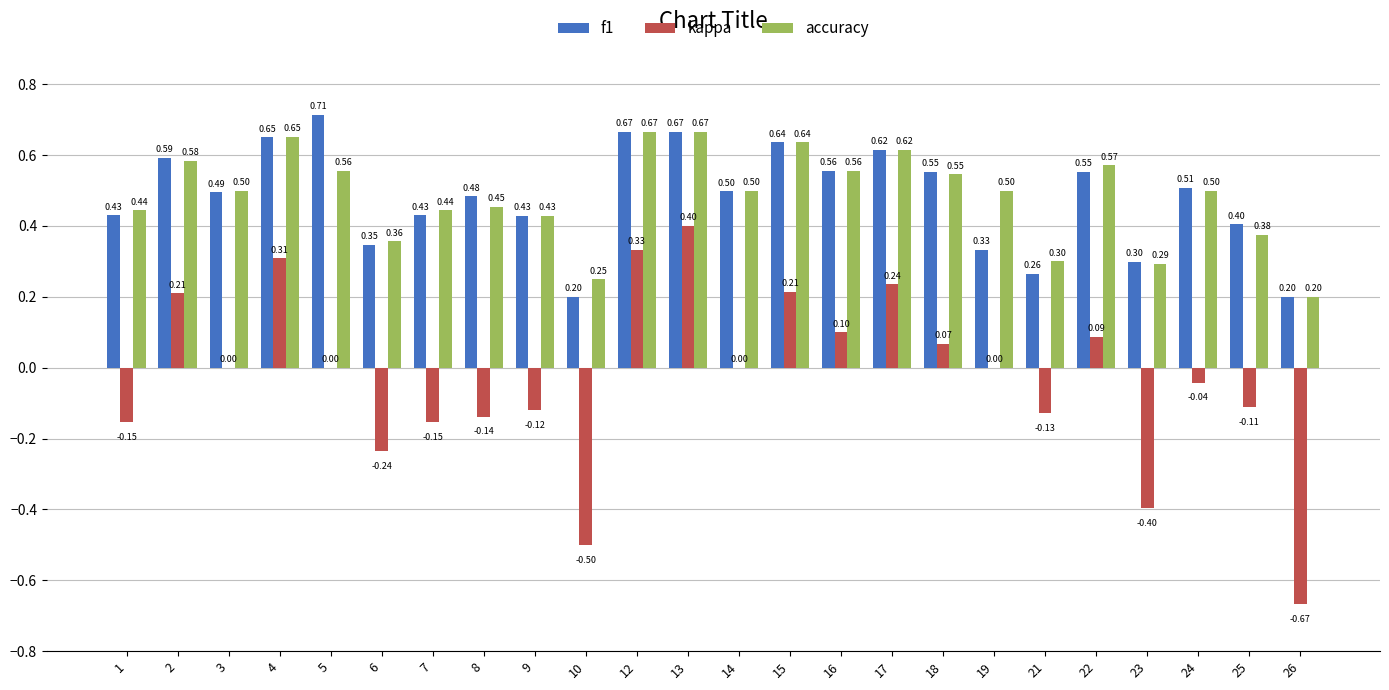

What is the sum of all f1 values?

11.5